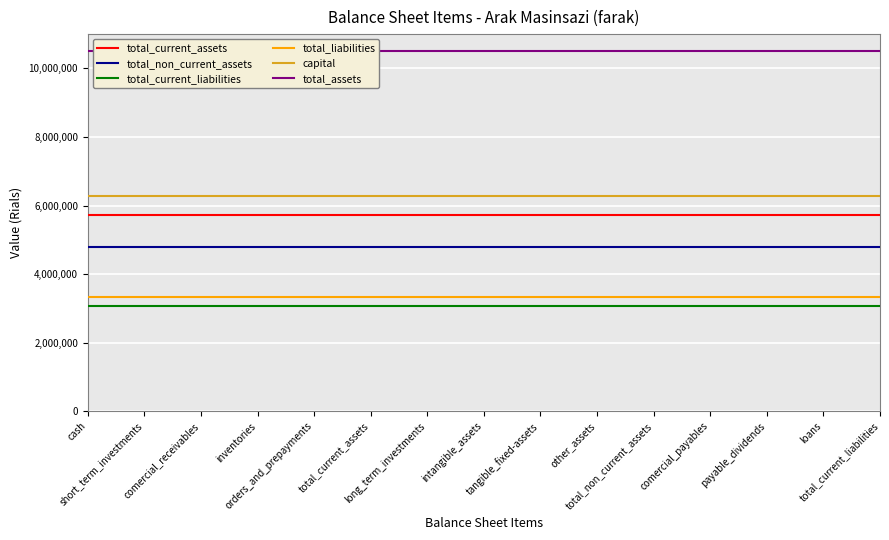

How many lines are shown in the chart?

6